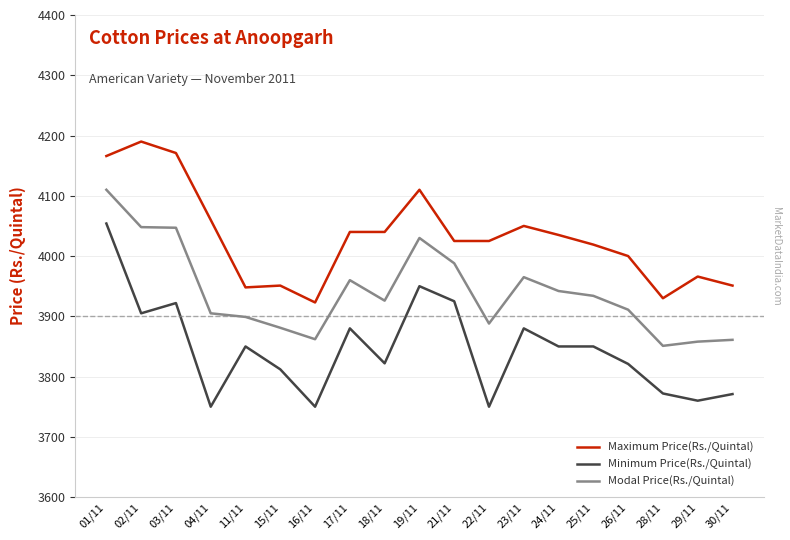

What is the total value across all series at 01/11?

12330